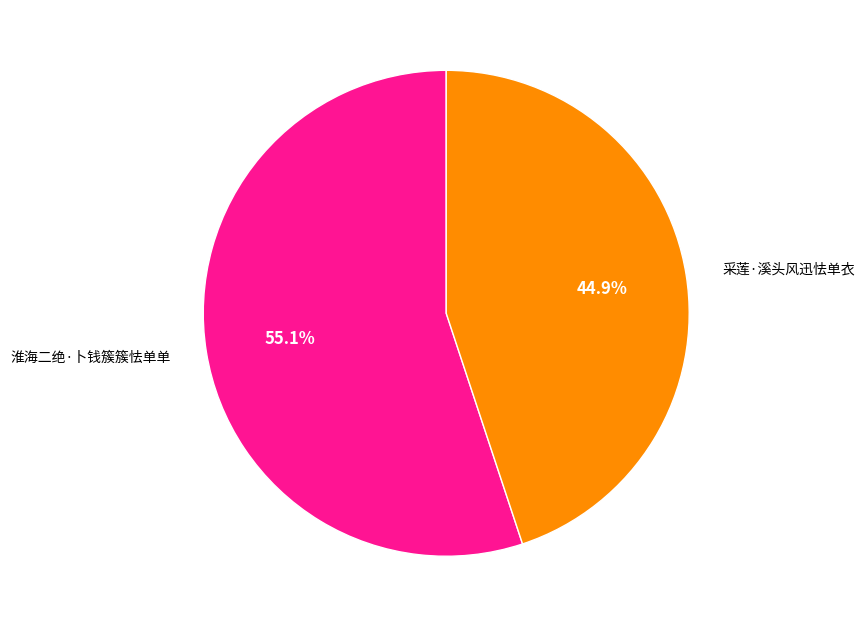

Rank the categories by value from lowest to highest.

采莲·溪头风迅怯单衣, 淮海二绝·卜钱簇簇怯单单